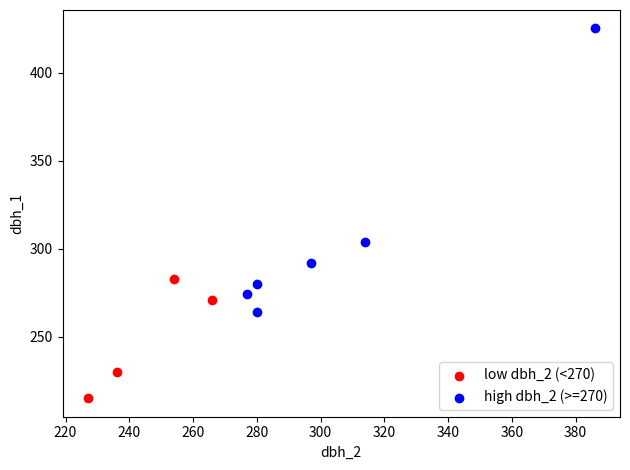

Which series contains the lowest Y value?

low dbh_2 (<270)